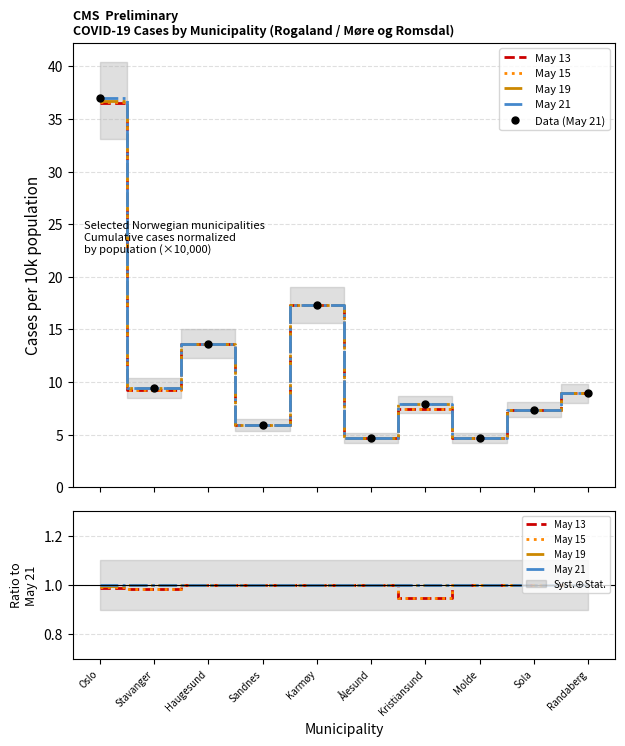

Which label corresponds to the smallest value in the chart?

Kristiansund